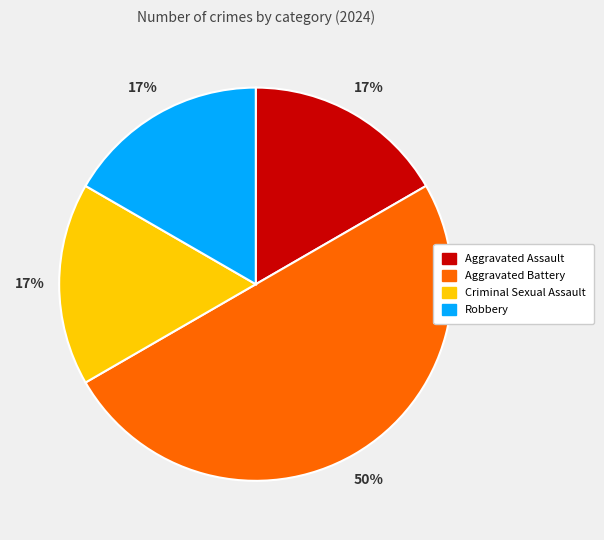

What percentage is the Aggravated Assault slice, to the nearest percent?

17%